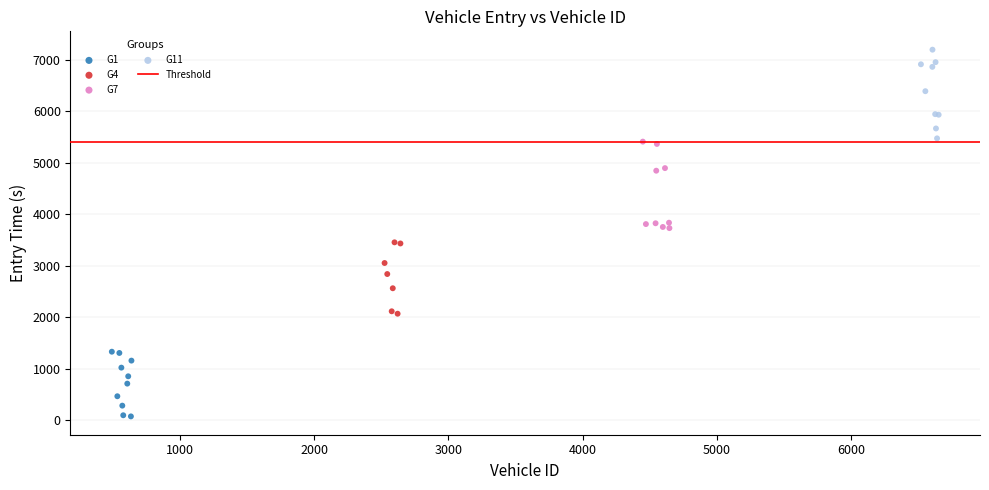

Which series has the widest spread of Y values?

G11